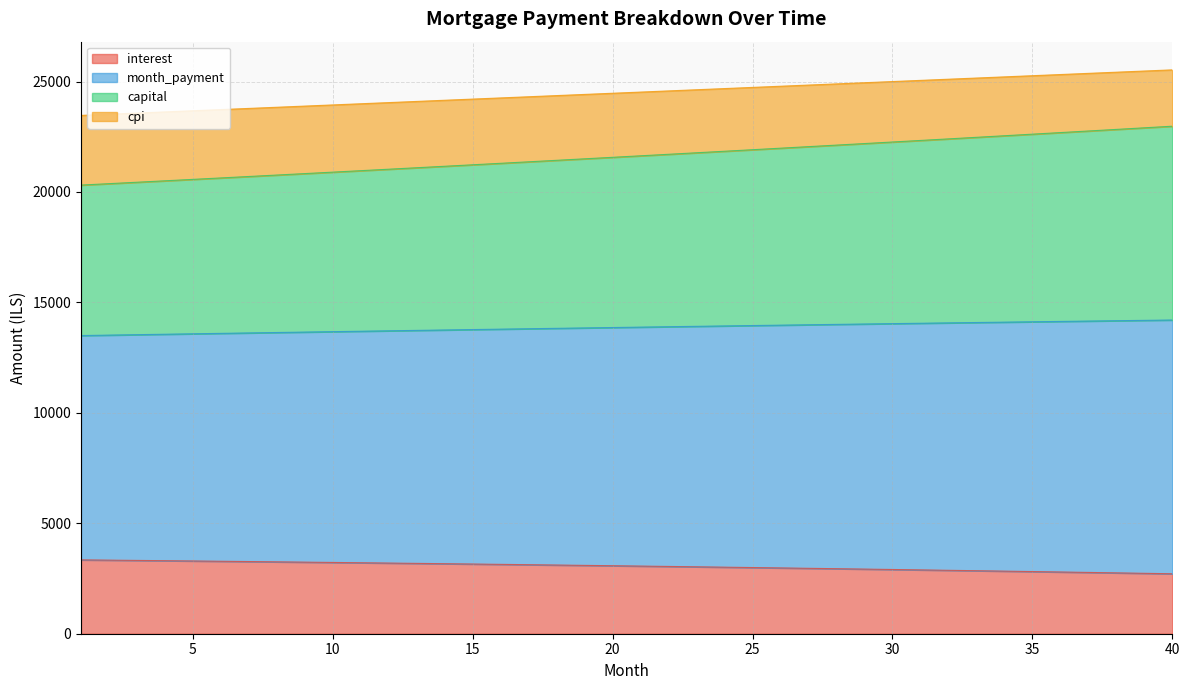

What is the total value across all series at 30?

25000.7